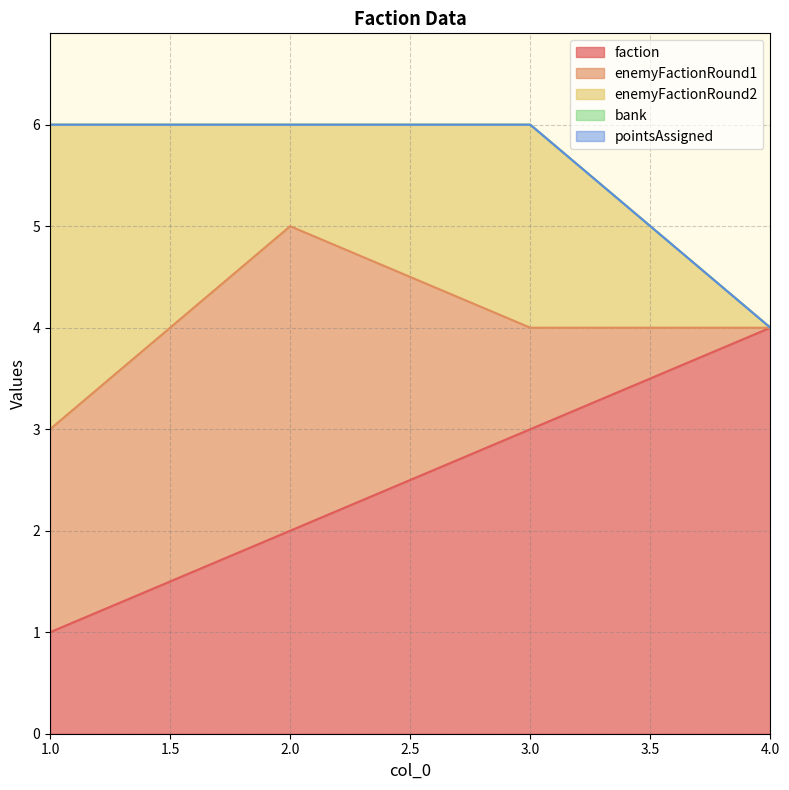

Does the chart have visible grid lines?

Yes